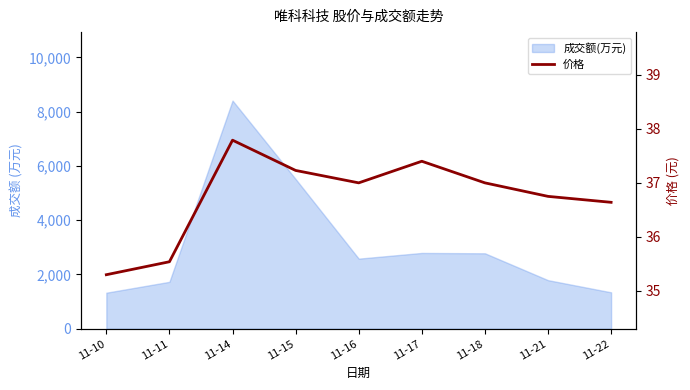

Where does the data first go above 37?

11-14